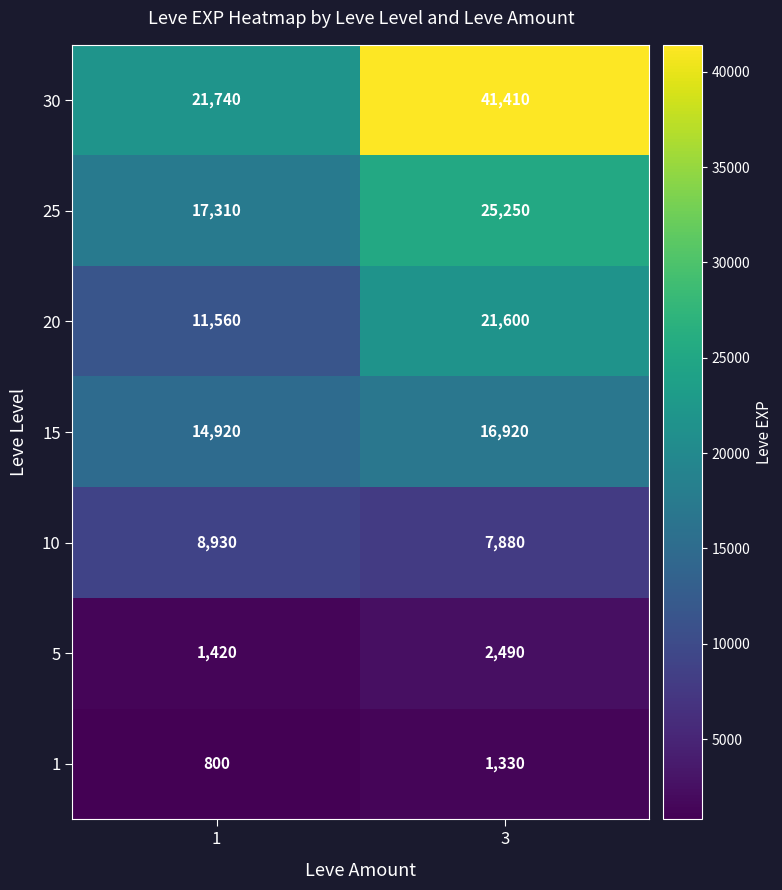

Reading left to right, list all the values displayed in this chart.

30: 21740	41410
25: 17310	25250
20: 11560	21600
15: 14920	16920
10: 8930	7880
5: 1420	2490
1: 800	1330